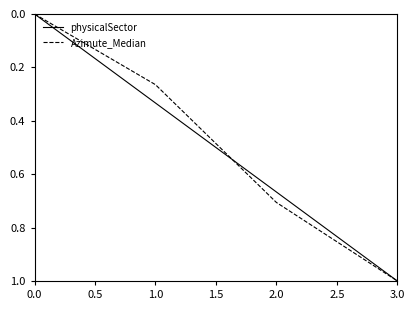

True or false: Azimute_Median has more than 1 interior local peaks.

False